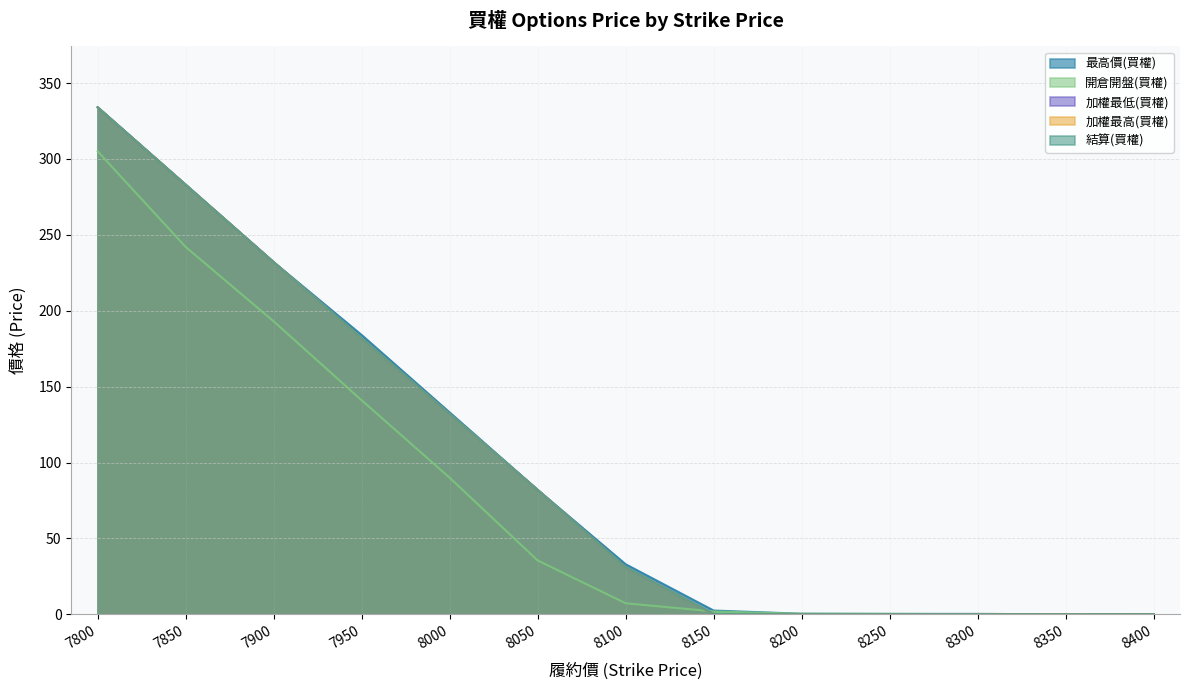

Which category has the lowest value in the 最高價(買權) series?

8350